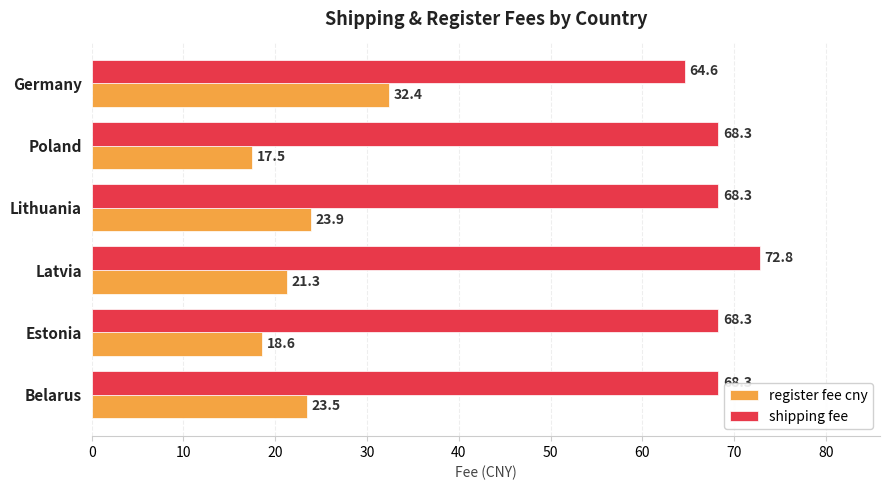

Count the number of categories in the chart.

6